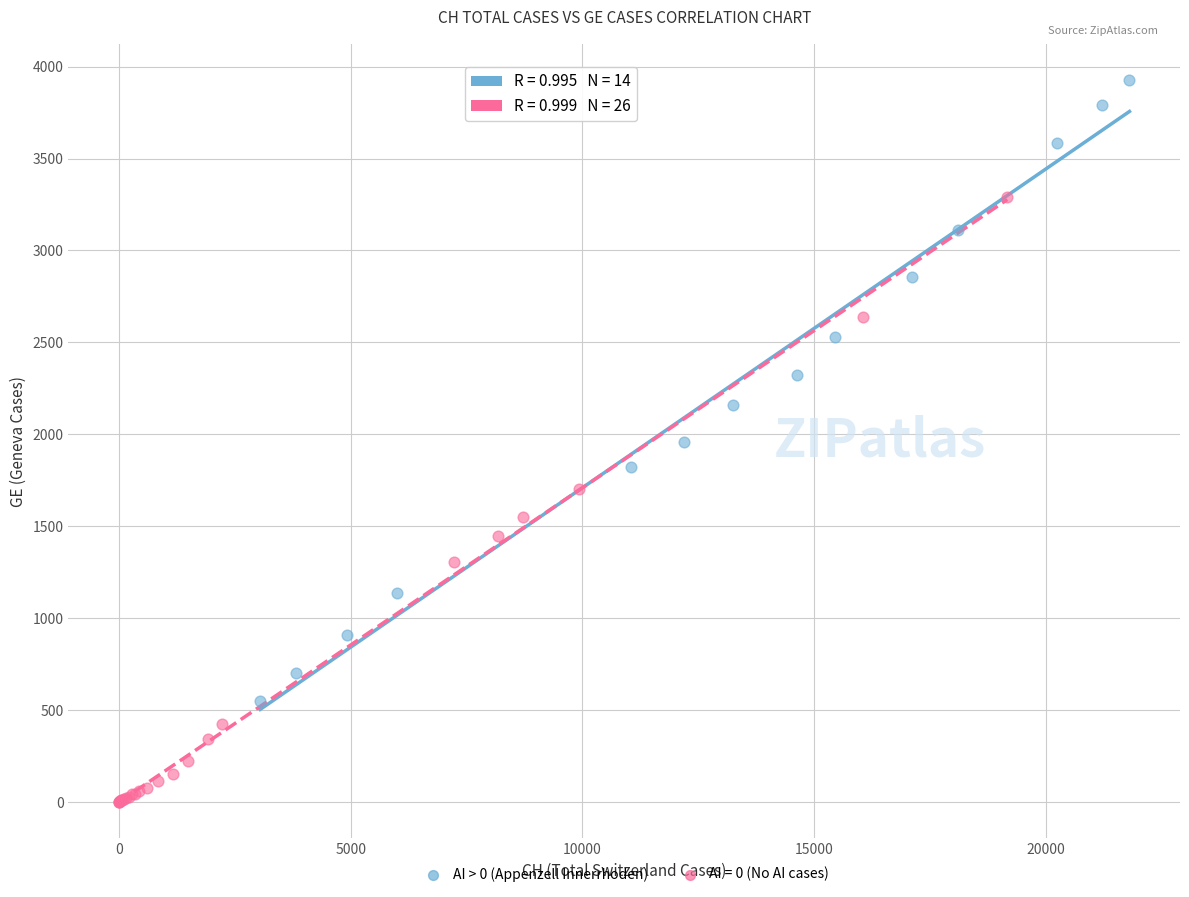

Which series reaches the maximum Y coordinate?

AI > 0 (Appenzell Innerrhoden)